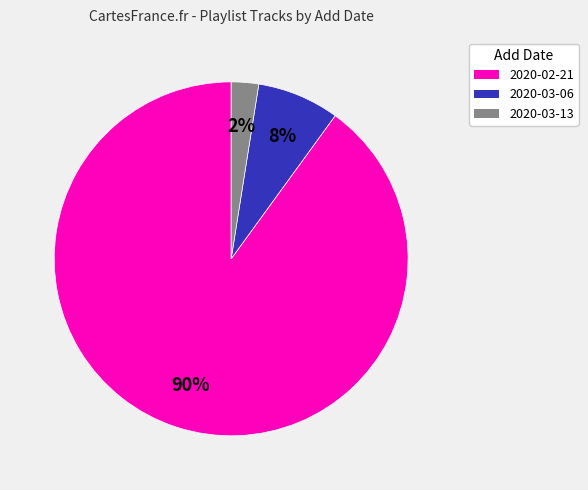

Do 2020-03-06 and 2020-02-21 together represent more than half of the pie?

Yes